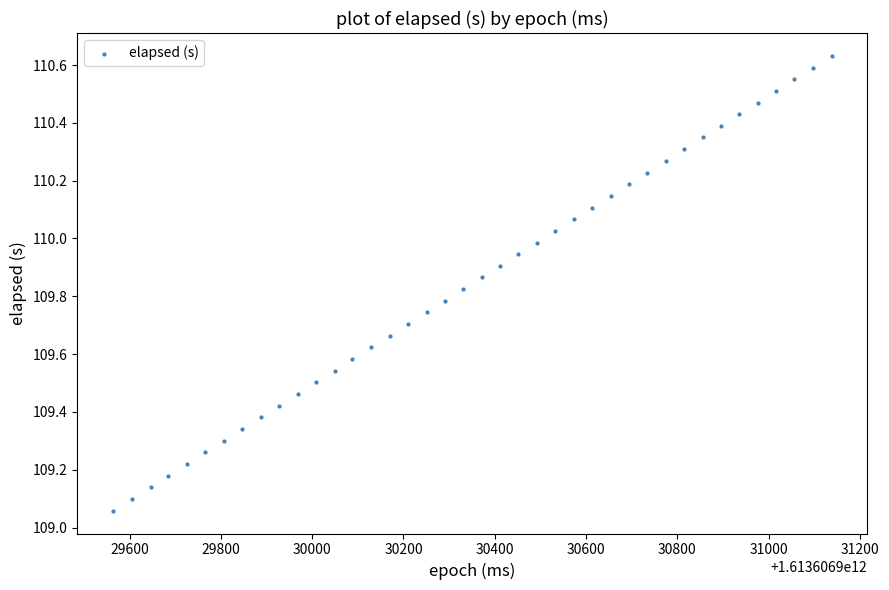

What is the range of Y values (max minus min)?

1.6